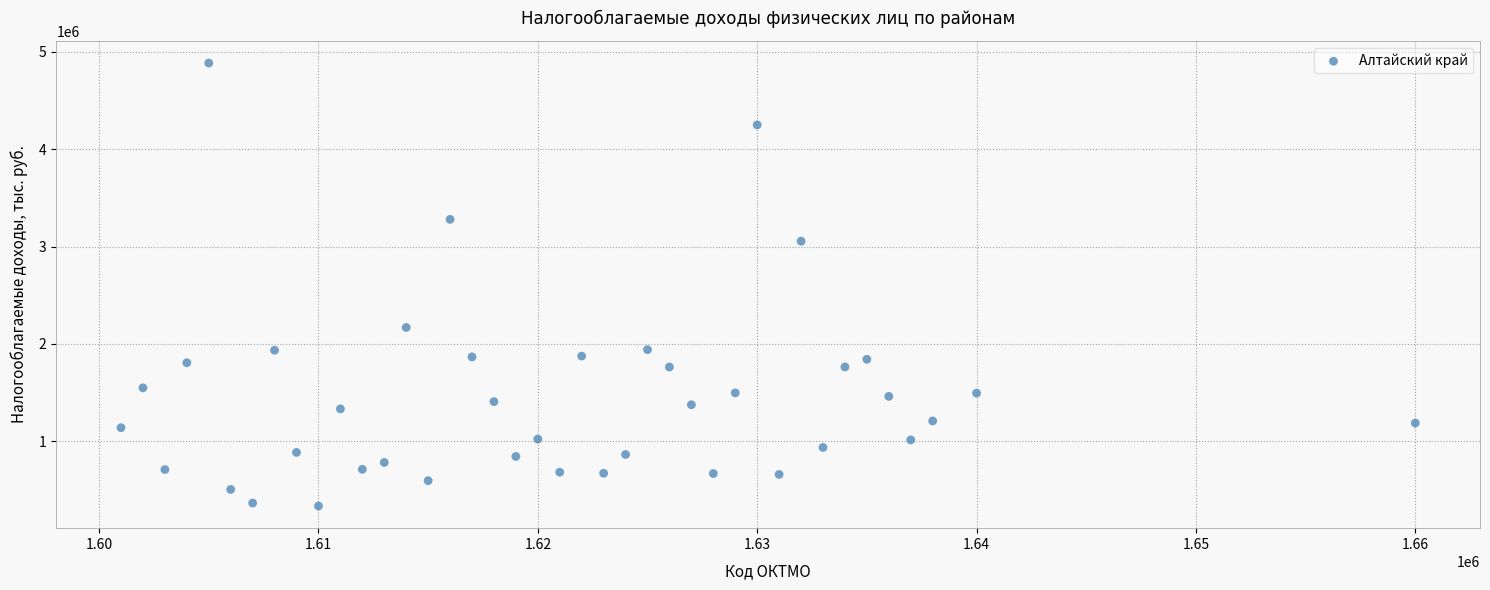

What is the range of X values (max minus min)?

59000.0